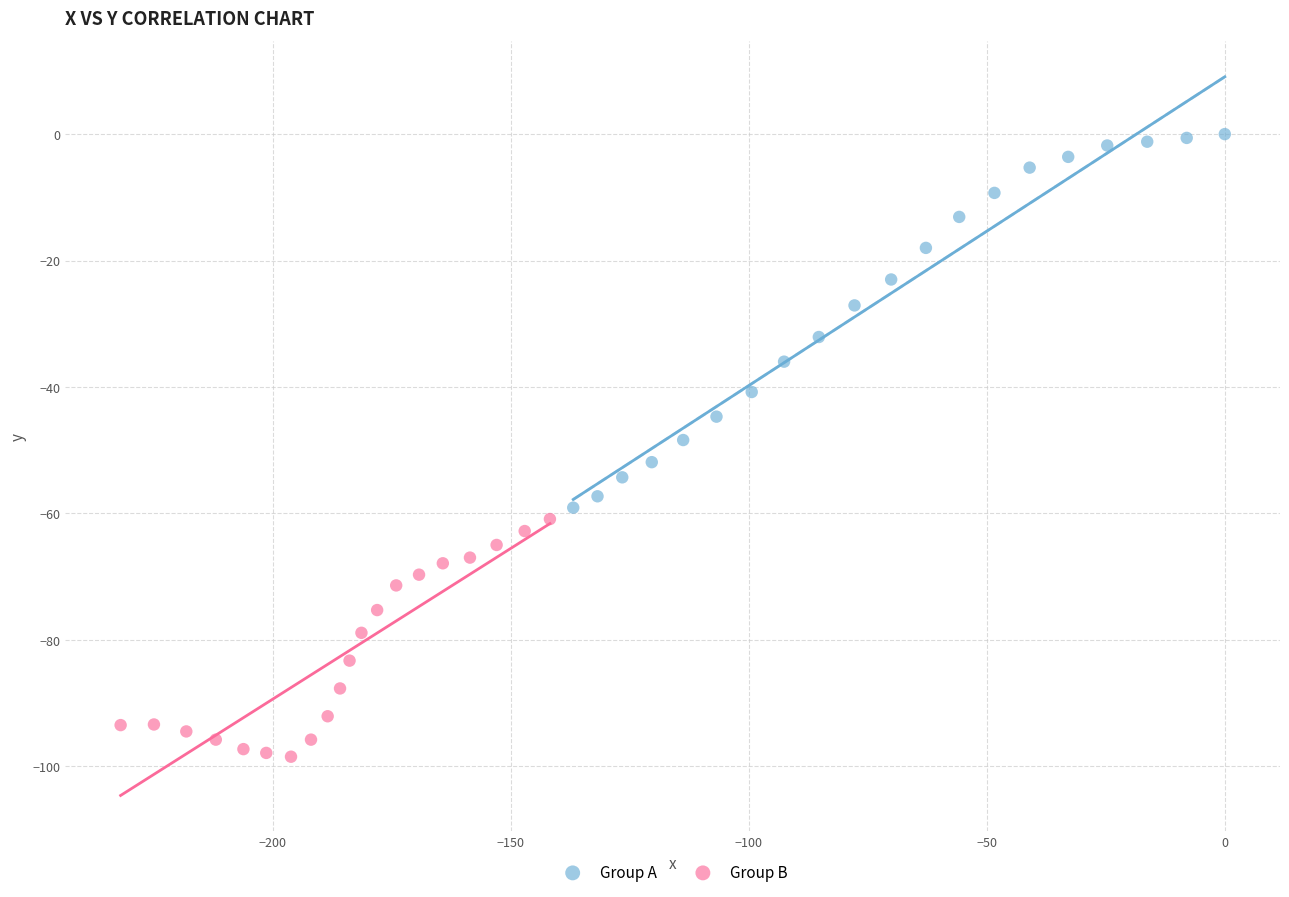

What are all the series names shown in the legend?

Group A, Group B